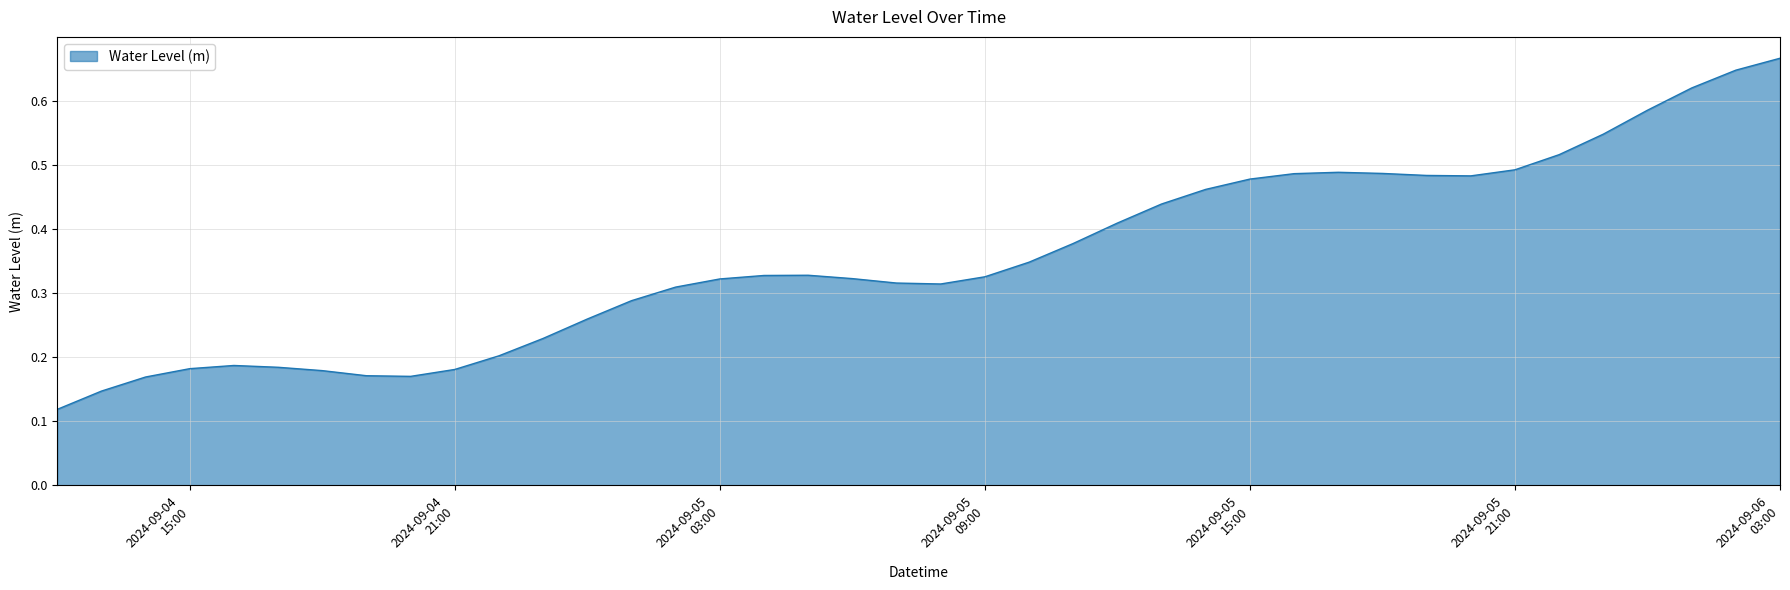

Does the chart have visible grid lines?

Yes